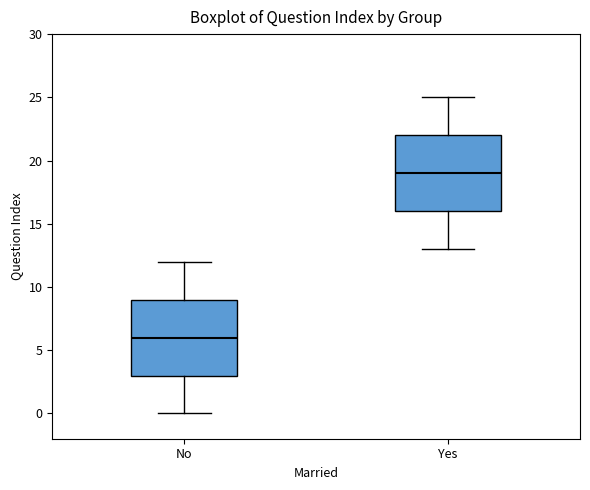

Where does the upper whisker of the box for Yes end on the y-axis? The values are not printed on the chart, so give them approximately, as read against the axis.

25